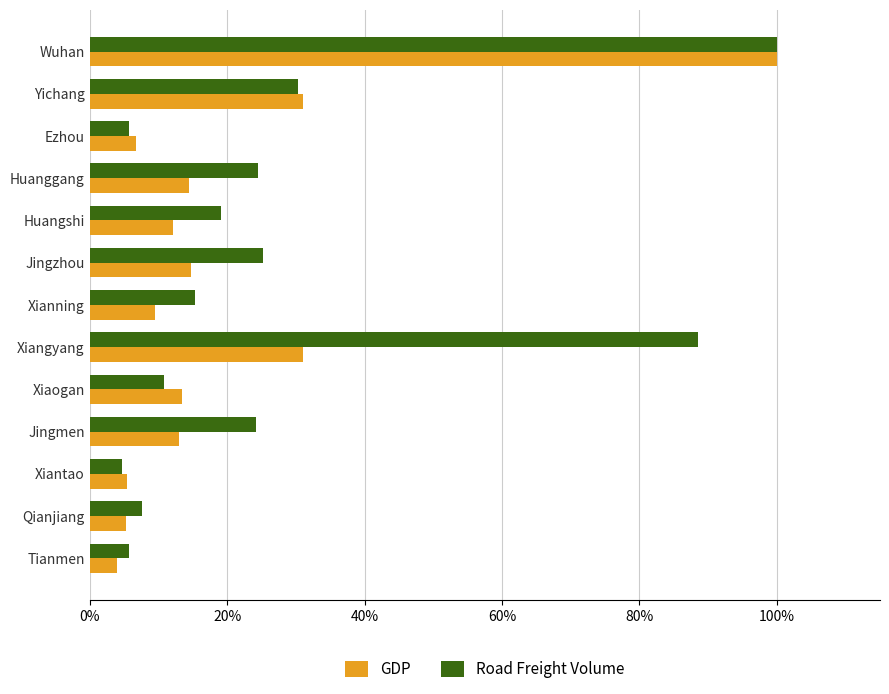

What are all the series names shown in the legend?

GDP, Road Freight Volume